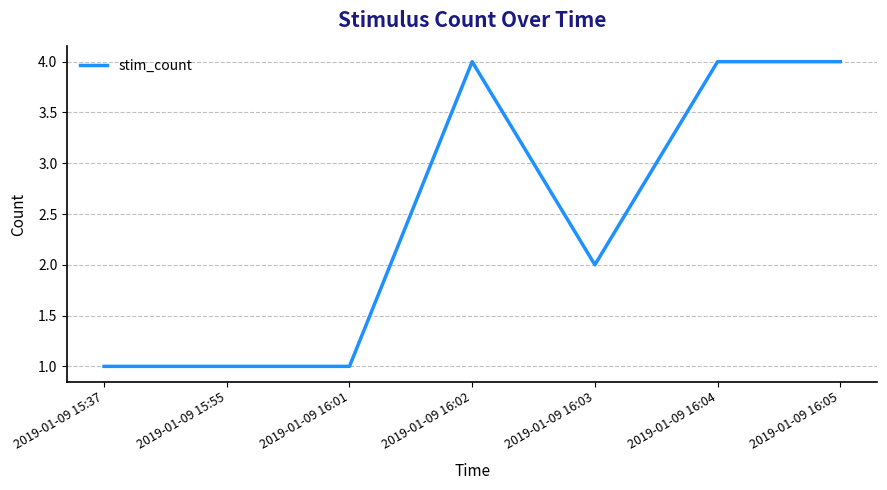

What is the sum of all values?

17